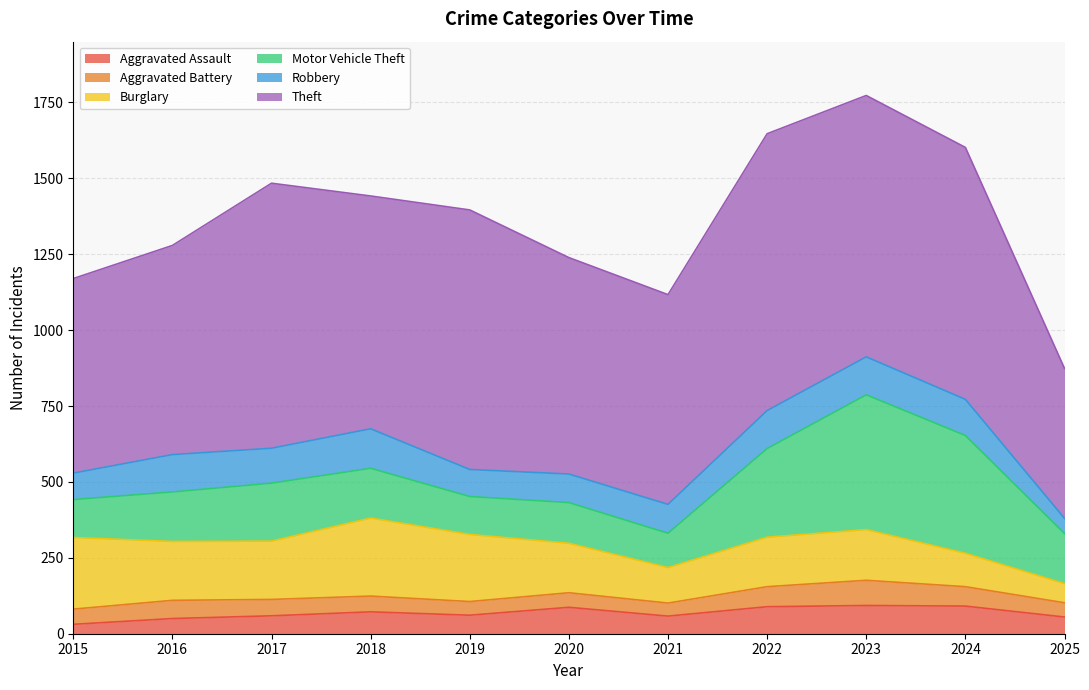

Reading left to right, extract all data points from this chart.

Aggravated Assault: 2015=31	2016=50	2017=59	2018=72	2019=61	2020=87	2021=58	2022=89	2023=93	2024=91	2025=55
Aggravated Battery: 2015=50	2016=60	2017=54	2018=52	2019=45	2020=48	2021=43	2022=66	2023=83	2024=64	2025=47
Burglary: 2015=236	2016=194	2017=192	2018=257	2019=221	2020=163	2021=117	2022=163	2023=167	2024=110	2025=63
Motor Vehicle Theft: 2015=125	2016=163	2017=191	2018=164	2019=125	2020=134	2021=113	2022=292	2023=444	2024=388	2025=165
Robbery: 2015=87	2016=123	2017=115	2018=130	2019=89	2020=94	2021=95	2022=125	2023=125	2024=119	2025=50
Theft: 2015=641	2016=689	2017=873	2018=767	2019=855	2020=713	2021=691	2022=912	2023=861	2024=830	2025=494